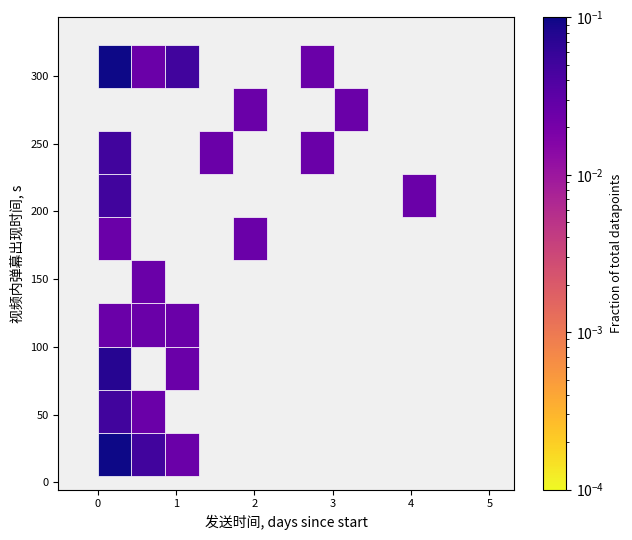

What Y value in the scatter plot is closest to 163?

171.3